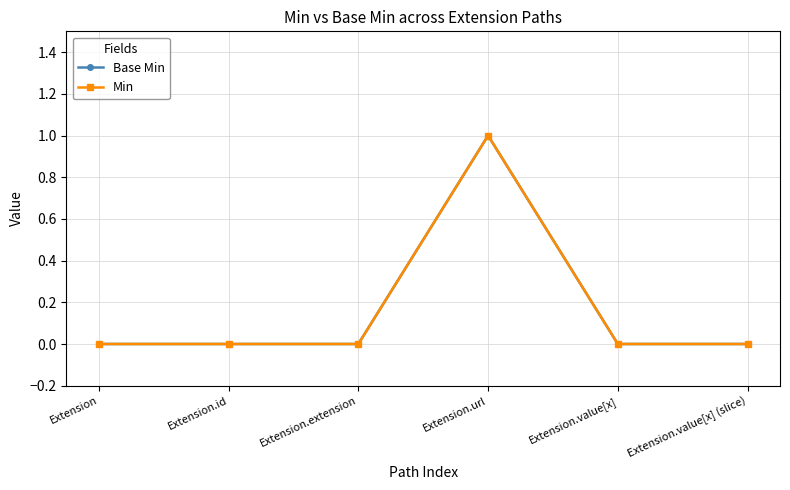

At which label does Min reach its minimum?

Extension